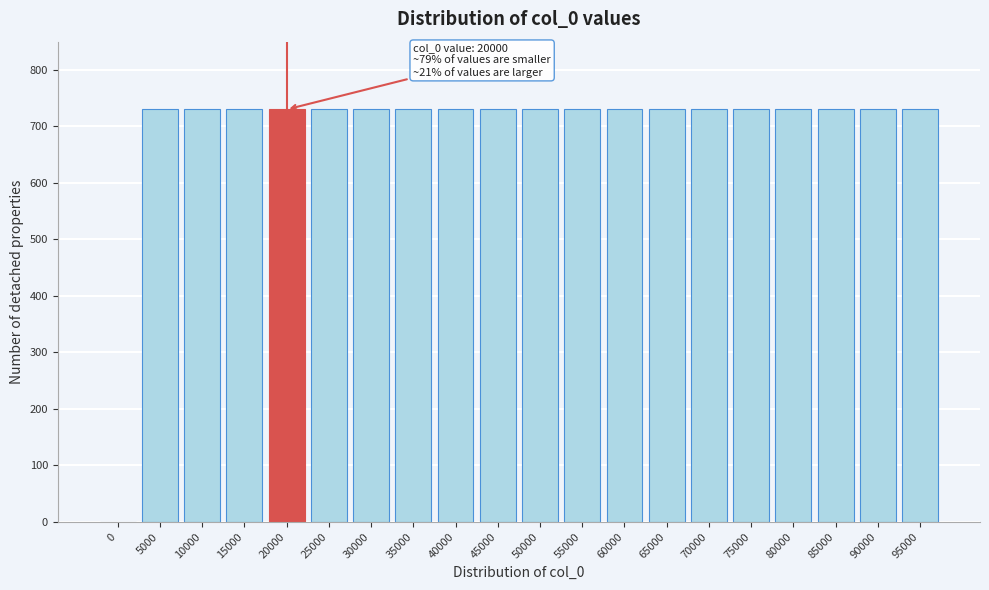

Reading left to right, extract all data points from this chart.

0=0	5000=730	10000=730	15000=730	20000=730	25000=730	30000=730	35000=730	40000=730	45000=730	50000=730	55000=730	60000=730	65000=730	70000=730	75000=730	80000=730	85000=730	90000=730	95000=730